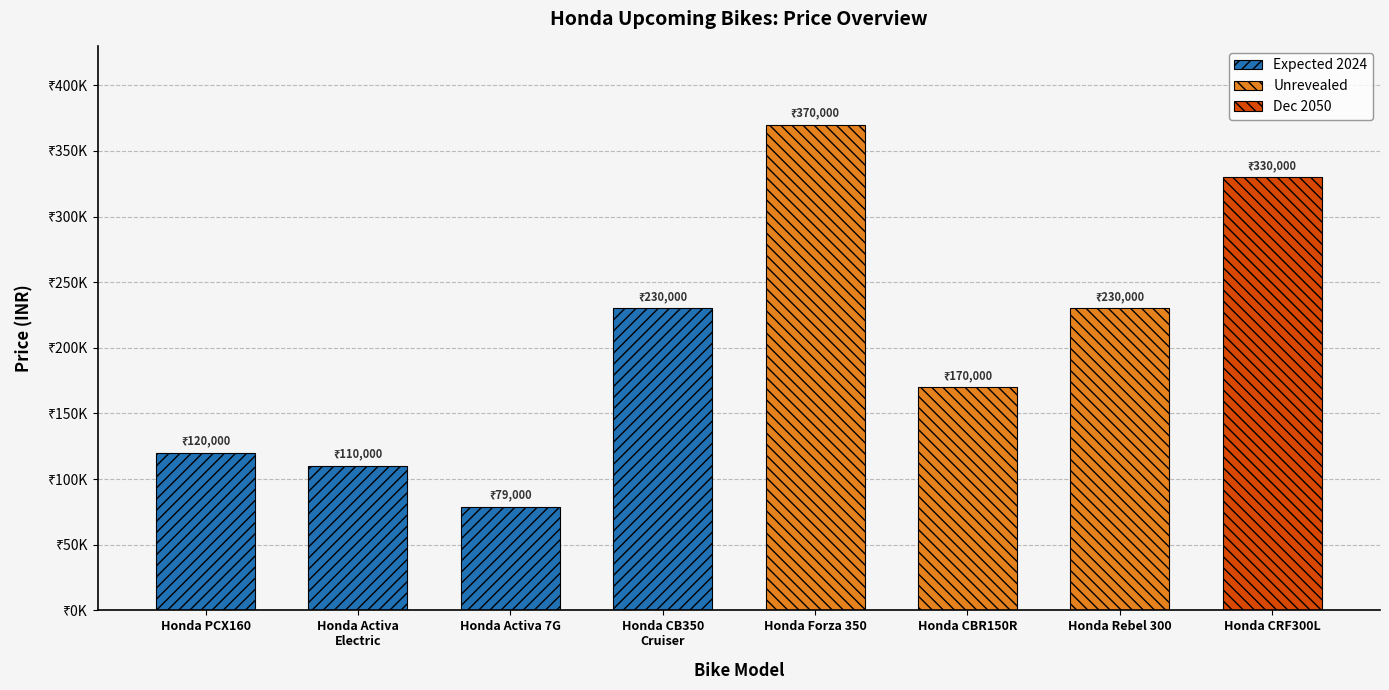

What is the difference between the second highest and second lowest values?

220000